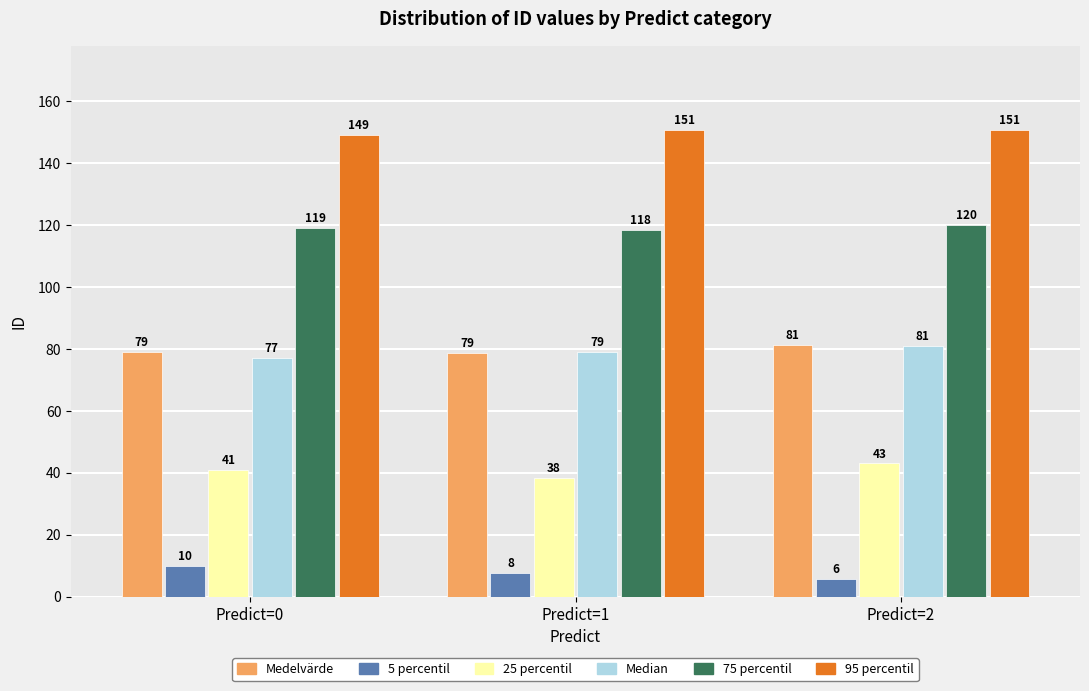

What is the difference between the maximum and second lowest values in the 75 percentil series?

1.0